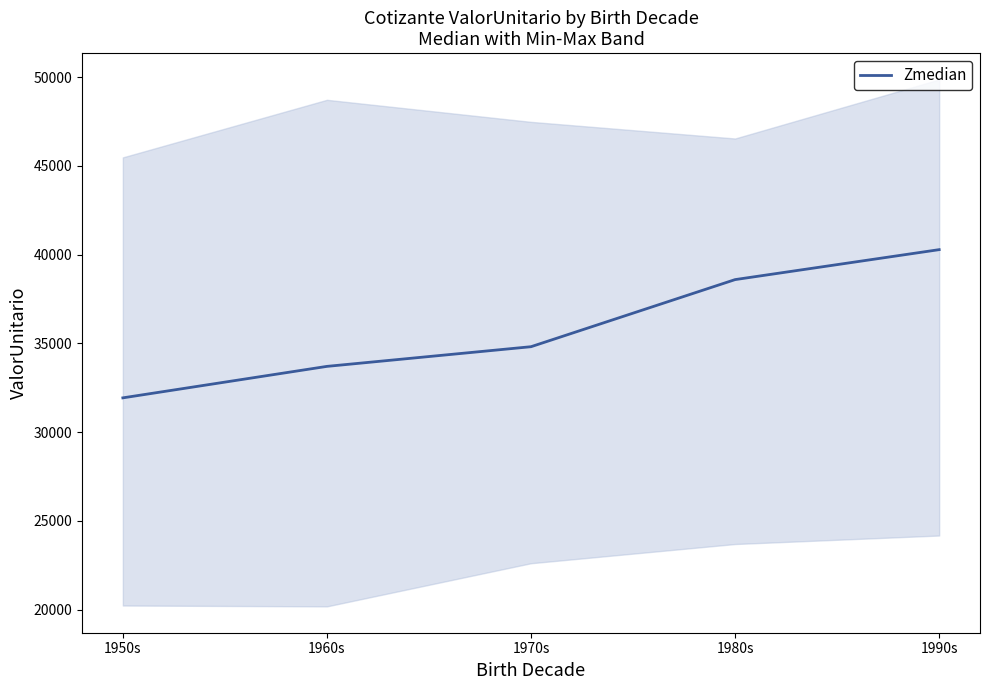

What is the sum of the values at 1960s and 1980s?

72297.9